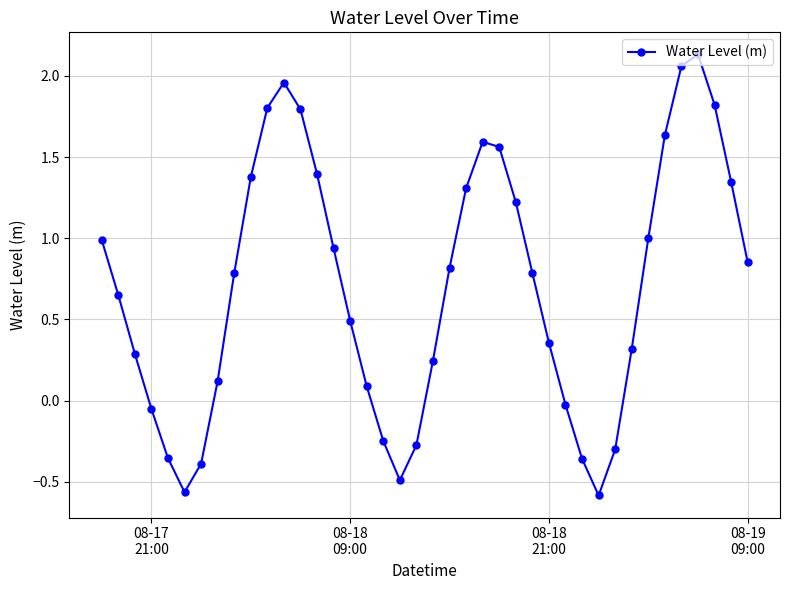

What is the value of the 9th point from the left?

0.8